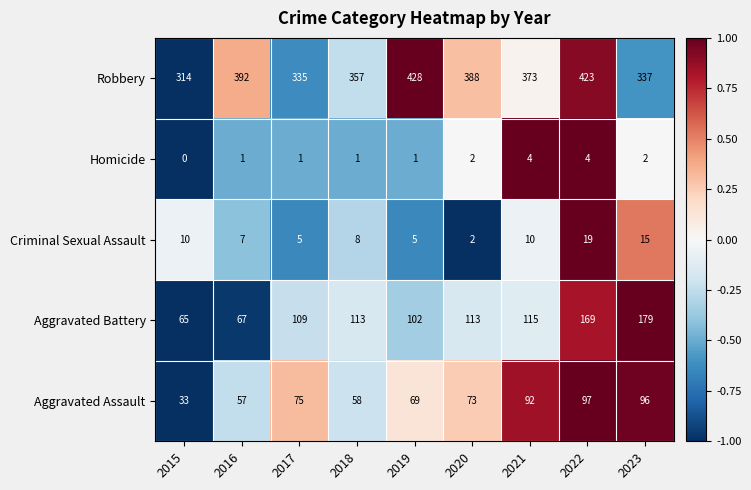

Which category has the highest value in the Aggravated Assault series?

2022